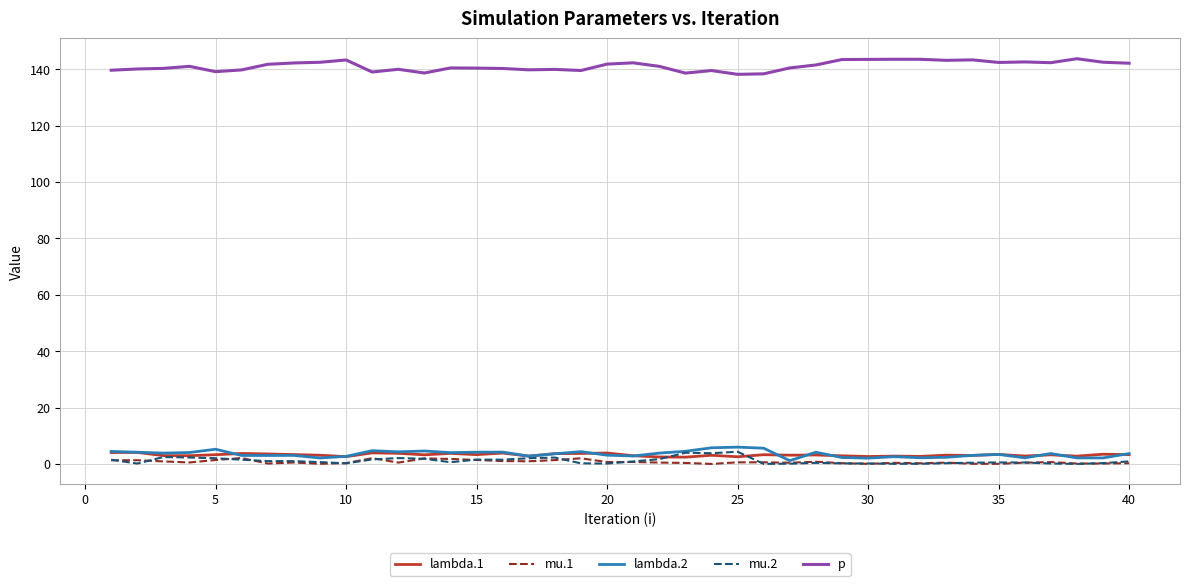

Does the chart have visible grid lines?

Yes